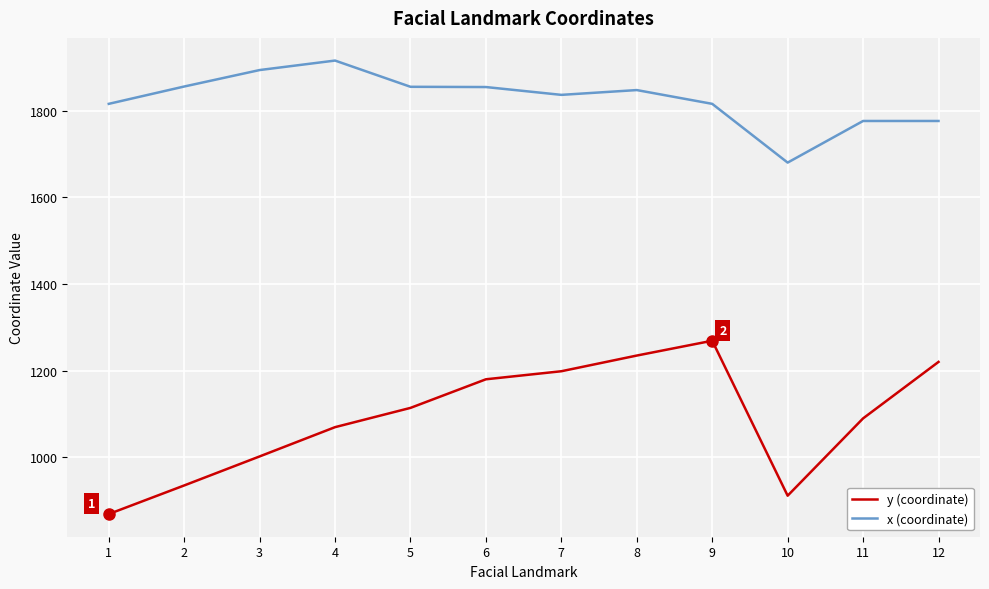

What is the difference between the maximum and minimum values in the x (coordinate) series?

235.5